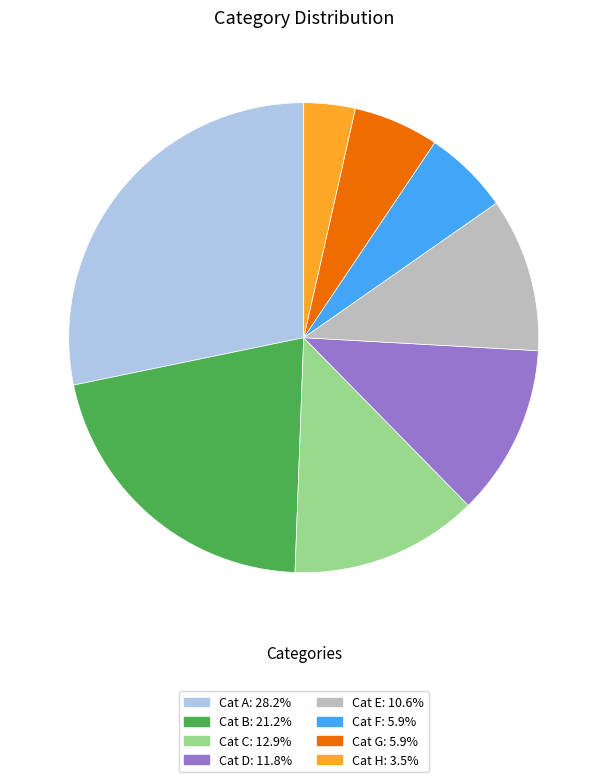

What is the ratio of the value at Cat D: 11.8% to the value at Cat F: 5.9%?

2.0